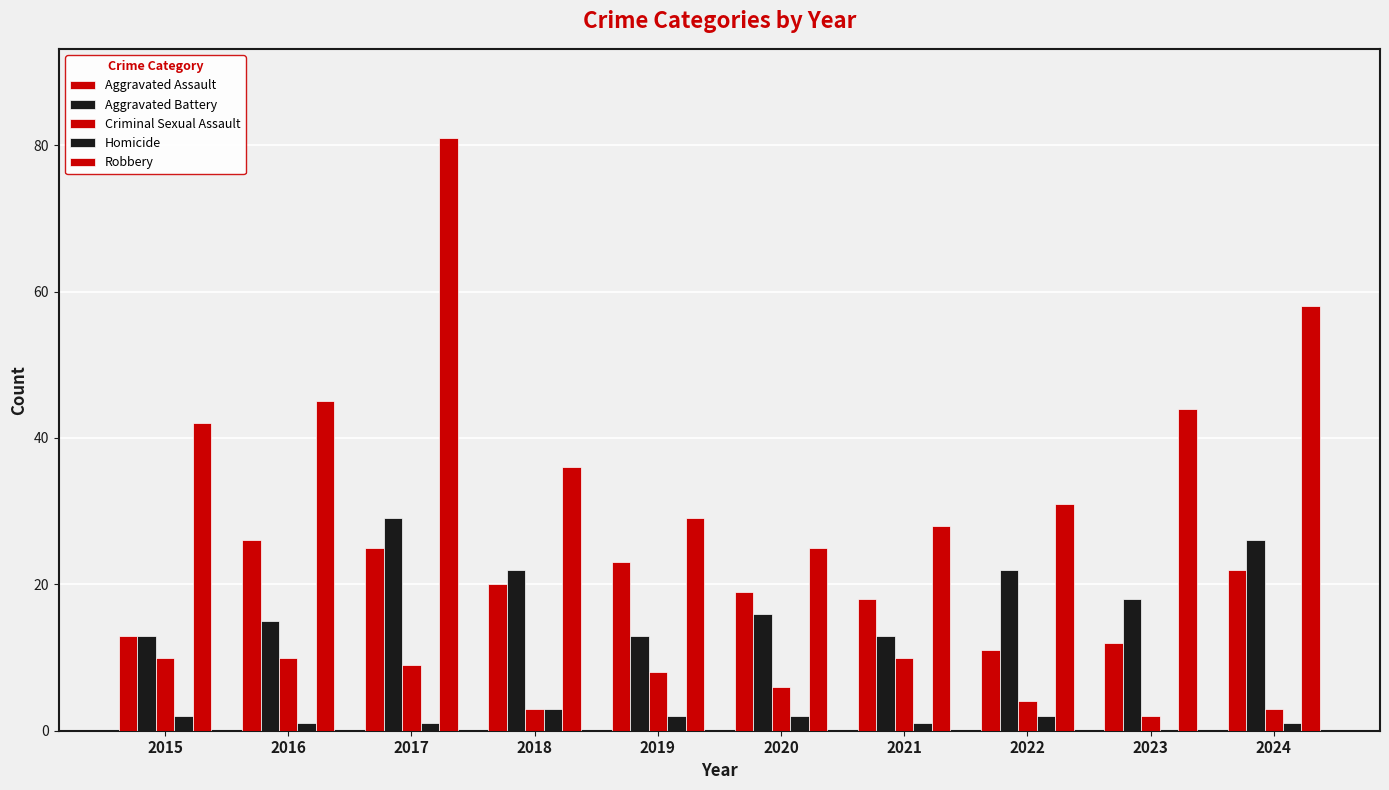

Count the number of categories in the chart.

10